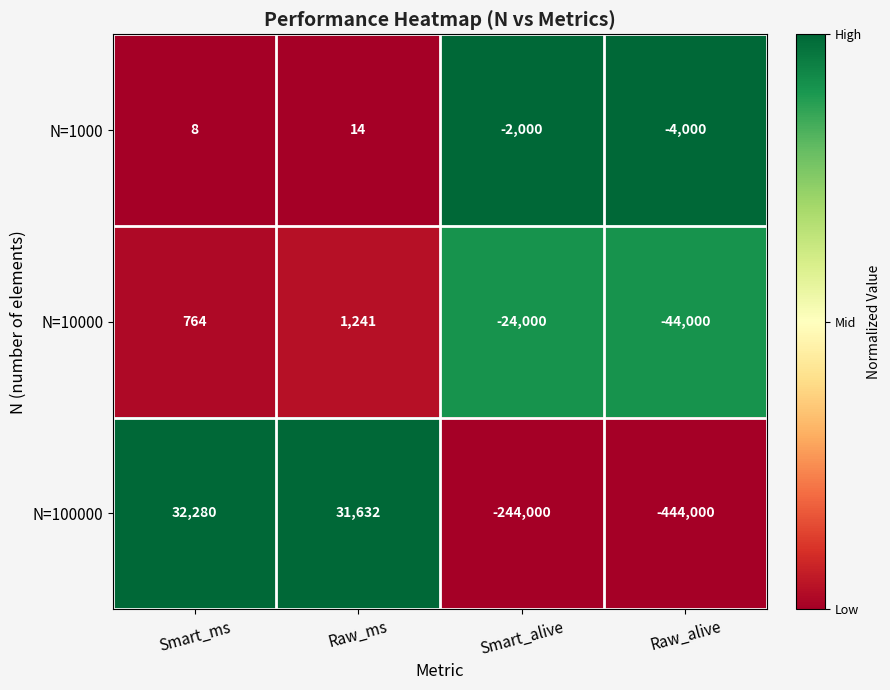

Which series has the largest range (max minus min)?

N=100000